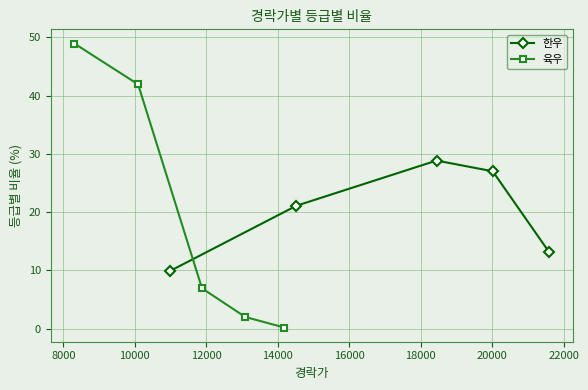

What is the value of the 한우 point at the 4th from the left?

27.0